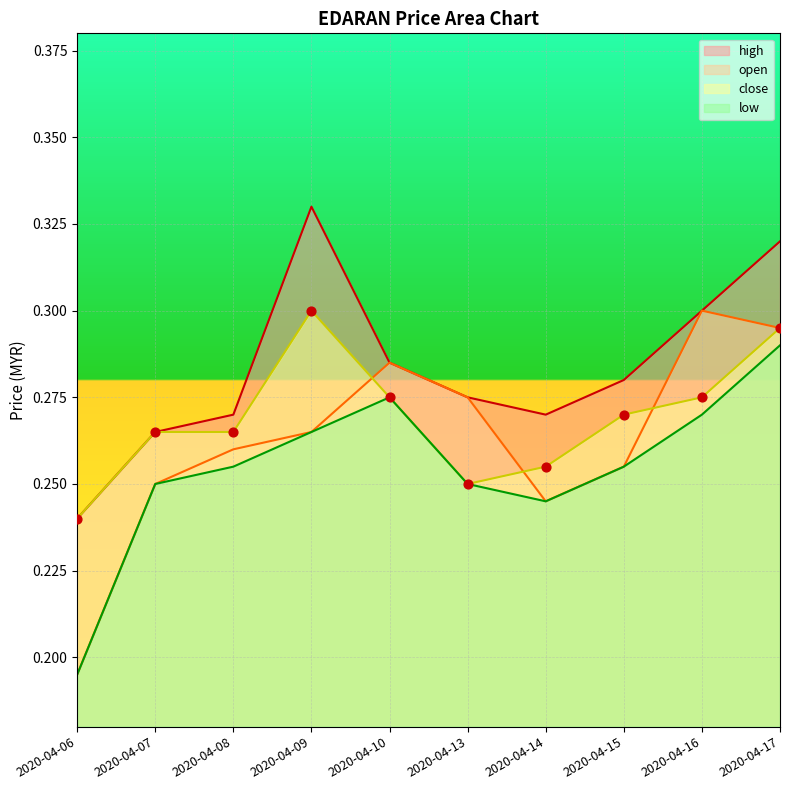

At which category is the sum across all series the highest?

2020-04-17